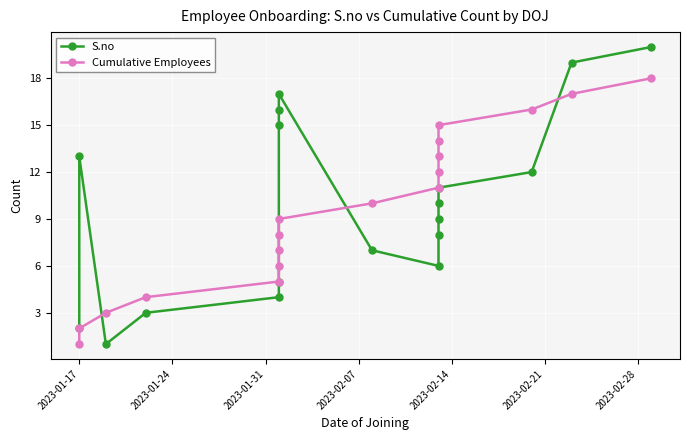

How many data points does each series have?

18